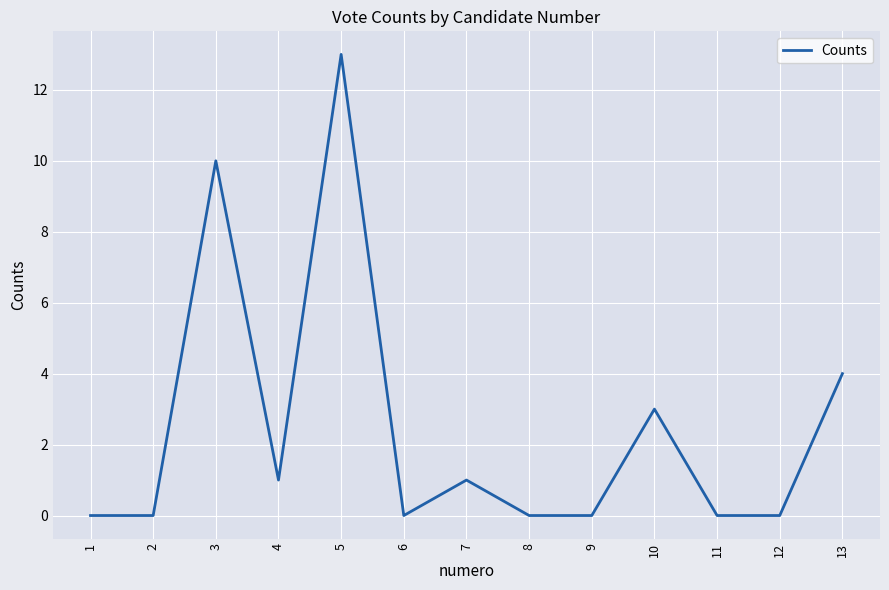

Between 13 and 9, which is larger?

13